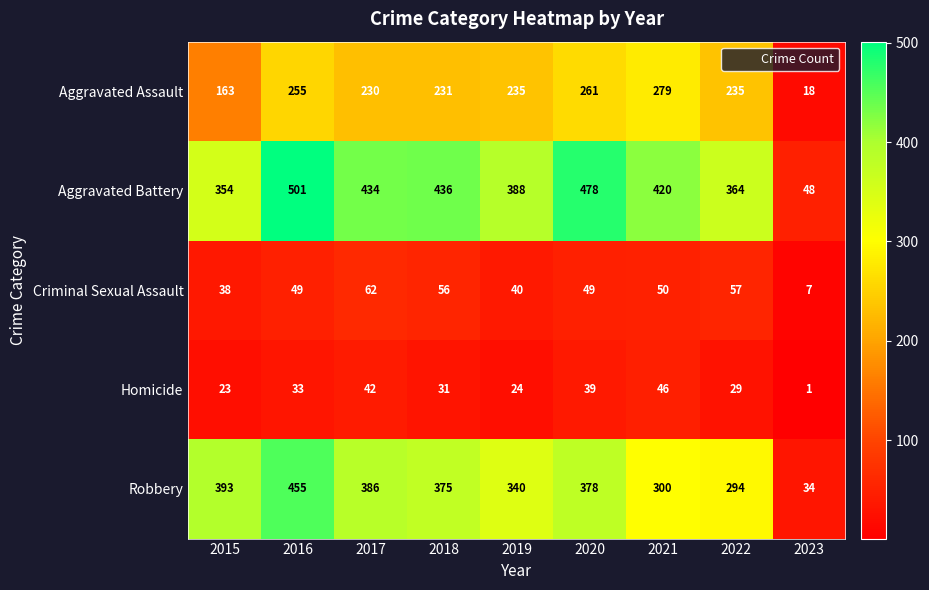

At which category does the chart reach its minimum across all series?

2023